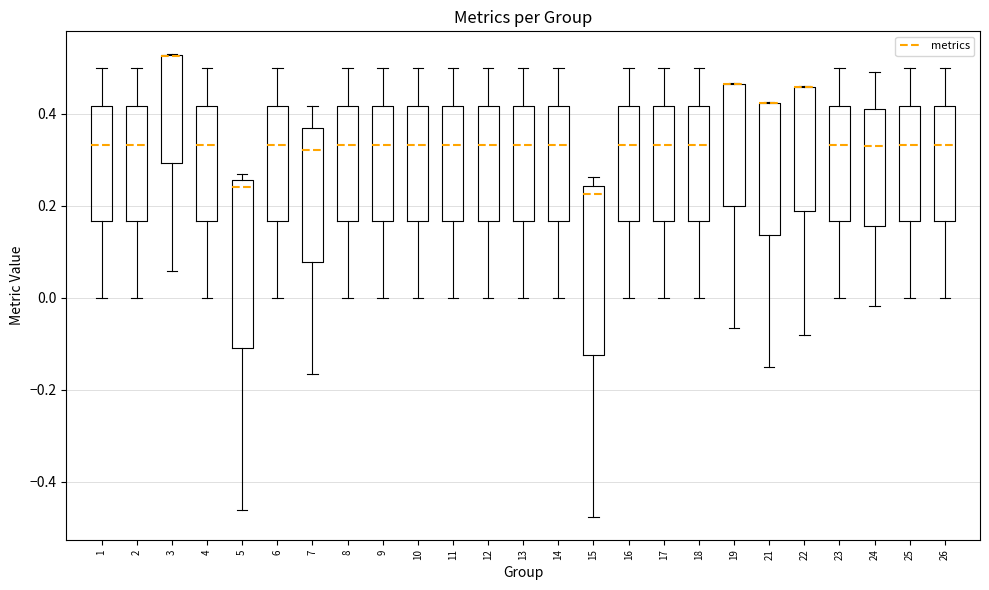

Where does the lower whisker of the box at x = 3 end on the y-axis? The values are not printed on the chart, so give them approximately, as read against the axis.

0.06